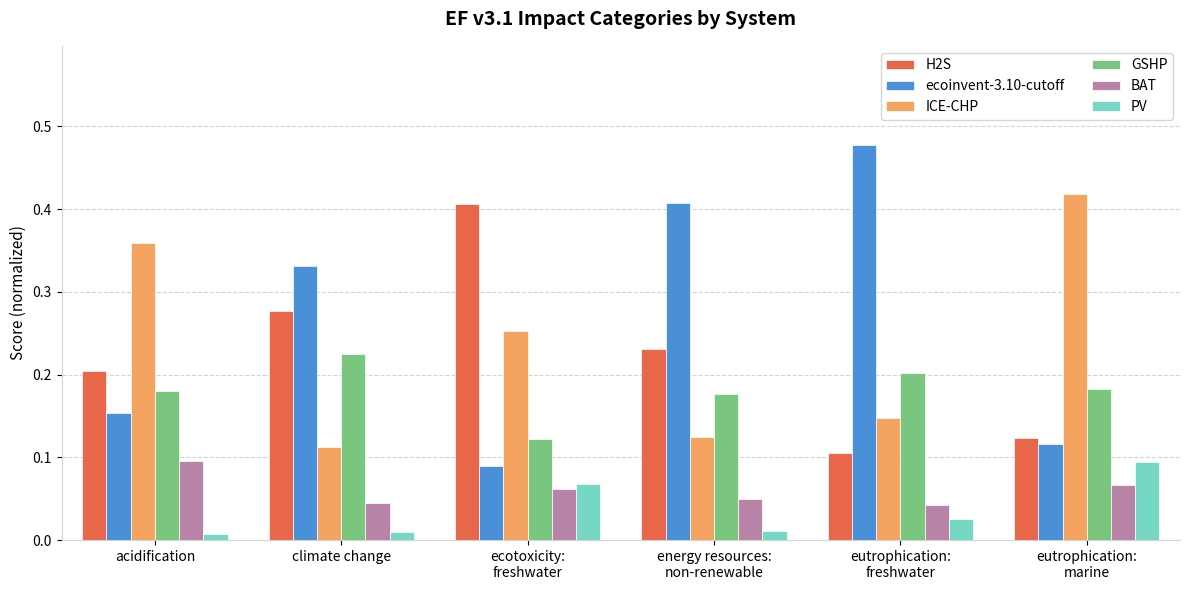

How many bars are there in total?

36